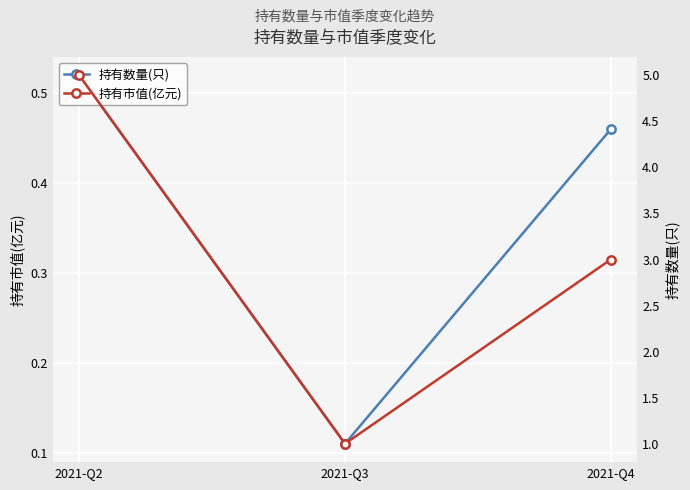

At which label does 持有数量(只) reach its minimum?

2021-Q3